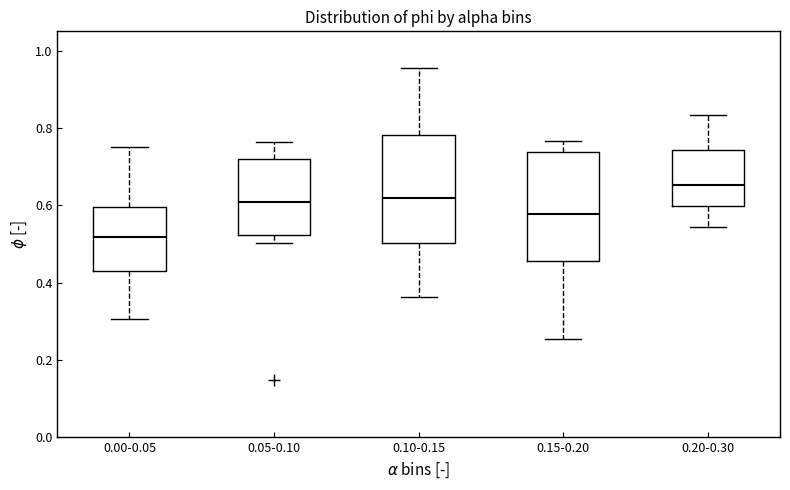

Reading left to right, transcribe this box plot: for each box, give where its median line is, the range the box spans, and where its two whiskers end, as read against the y-axis. The values are not printed on the chart, so give them approximately, as read against the axis.

0.00-0.05: median 0.52, box 0.42 to 0.60, whiskers 0.30 to 0.76
0.05-0.10: median 0.60, box 0.52 to 0.72, whiskers 0.50 to 0.76
0.10-0.15: median 0.62, box 0.50 to 0.78, whiskers 0.36 to 0.96
0.15-0.20: median 0.58, box 0.46 to 0.74, whiskers 0.26 to 0.76
0.20-0.30: median 0.66, box 0.60 to 0.74, whiskers 0.54 to 0.84